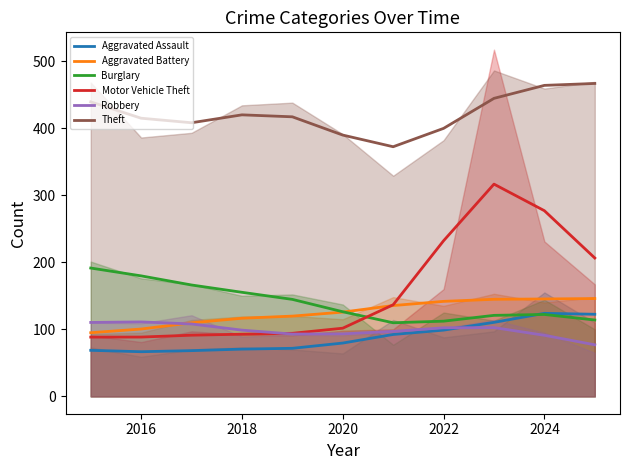

Count the number of data series in this chart.

6